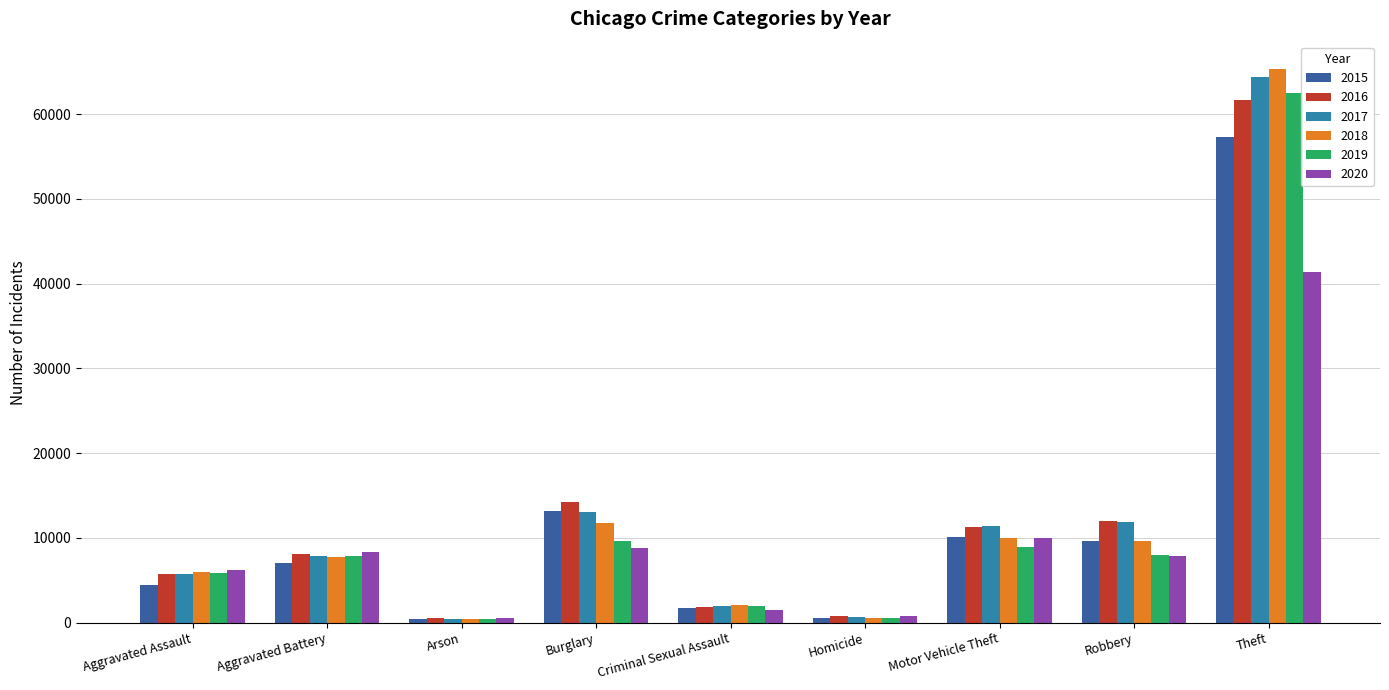

What position from the left is Robbery?

8